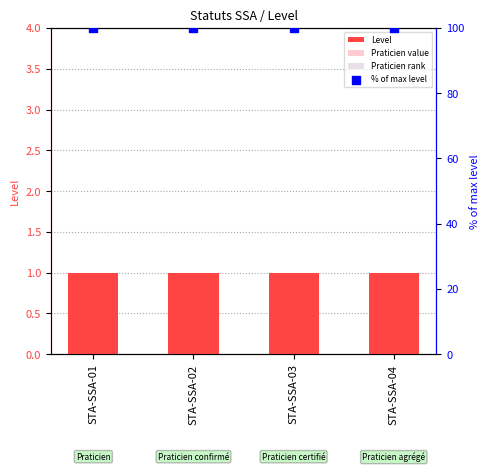

Which series has the widest spread of Y values?

Level